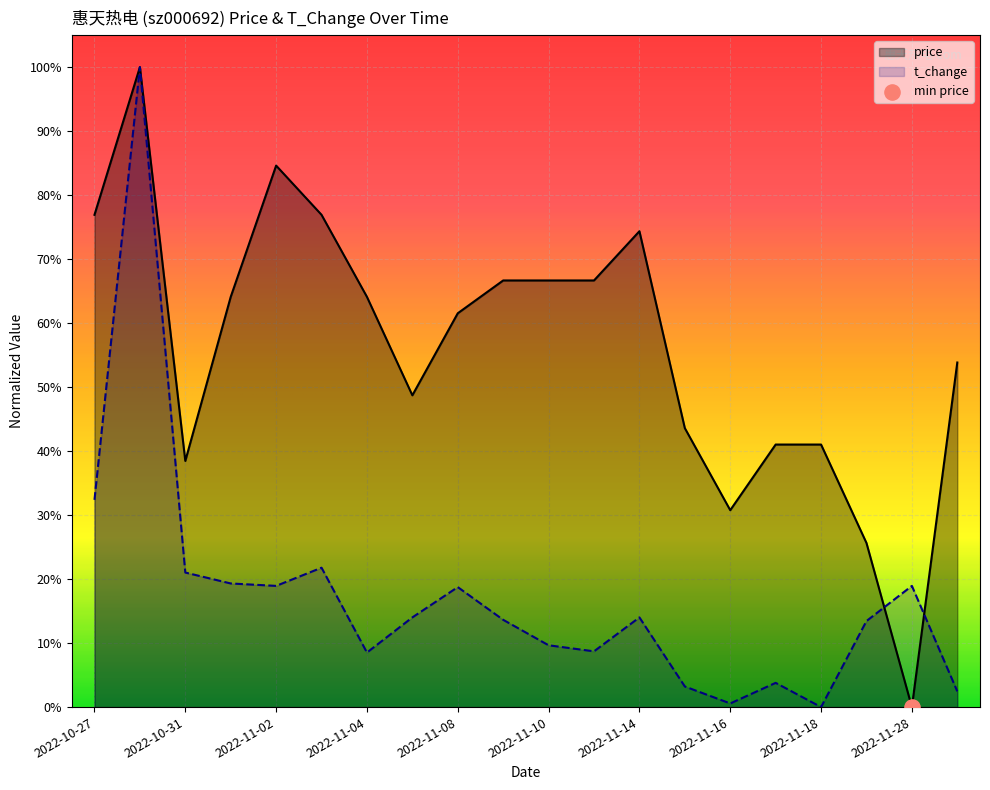

Which series reaches the minimum Y coordinate?

price